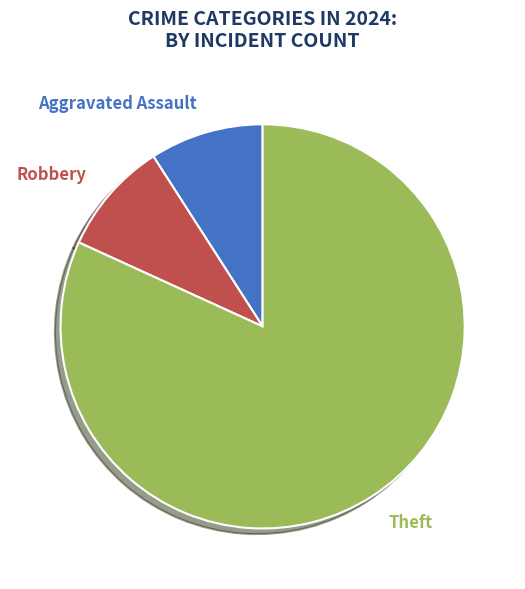

What is the largest slice in the pie chart?

Theft